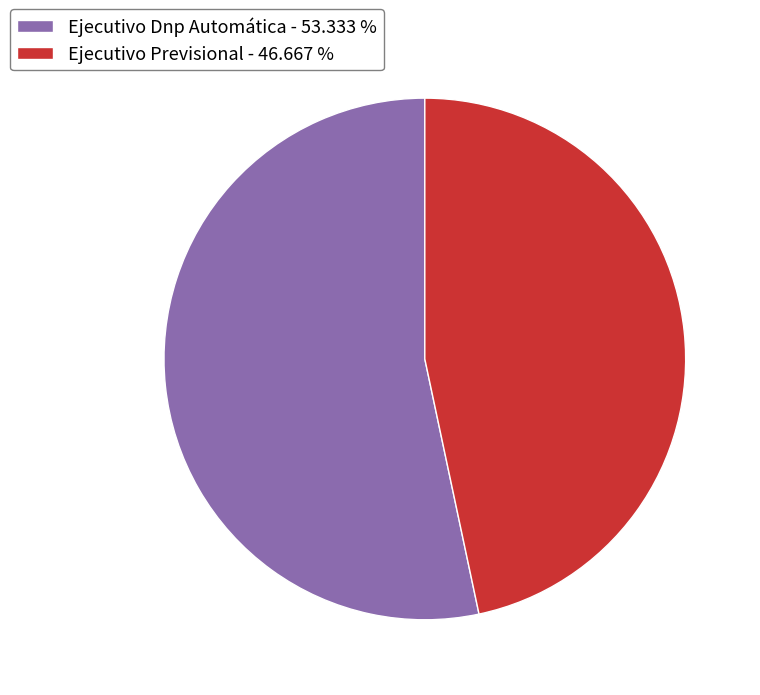

What is the ratio of the value at Ejecutivo Dnp Automática - 53.333 % to the value at Ejecutivo Previsional - 46.667 %?

1.1